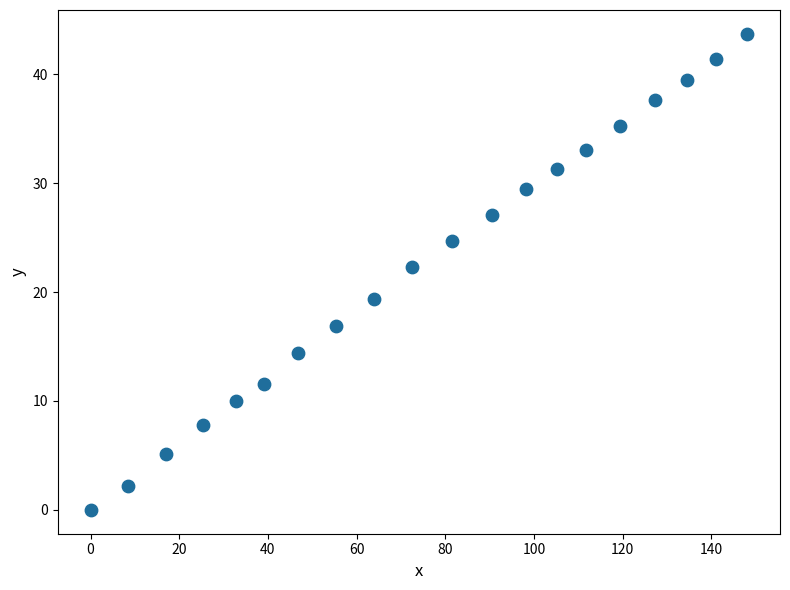

What is the range of X values (max minus min)?

148.1